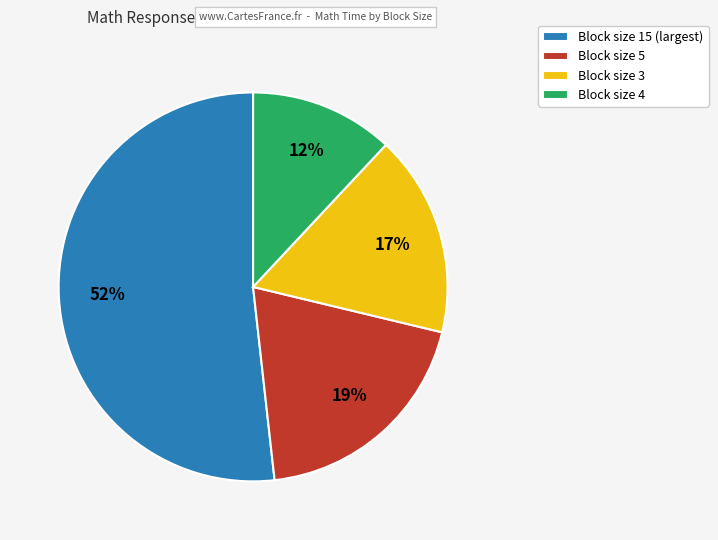

How many slices are in this pie chart?

4